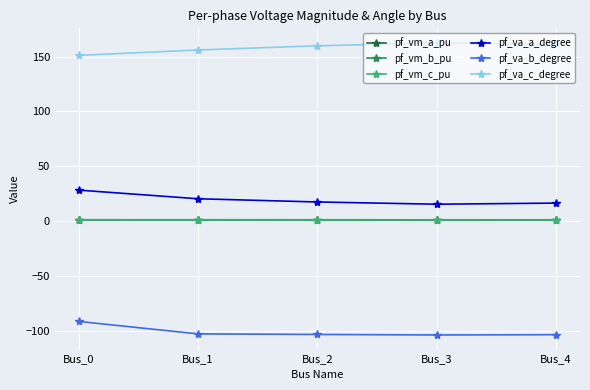

True or false: pf_va_b_degree has more than 2 interior local peaks.

False